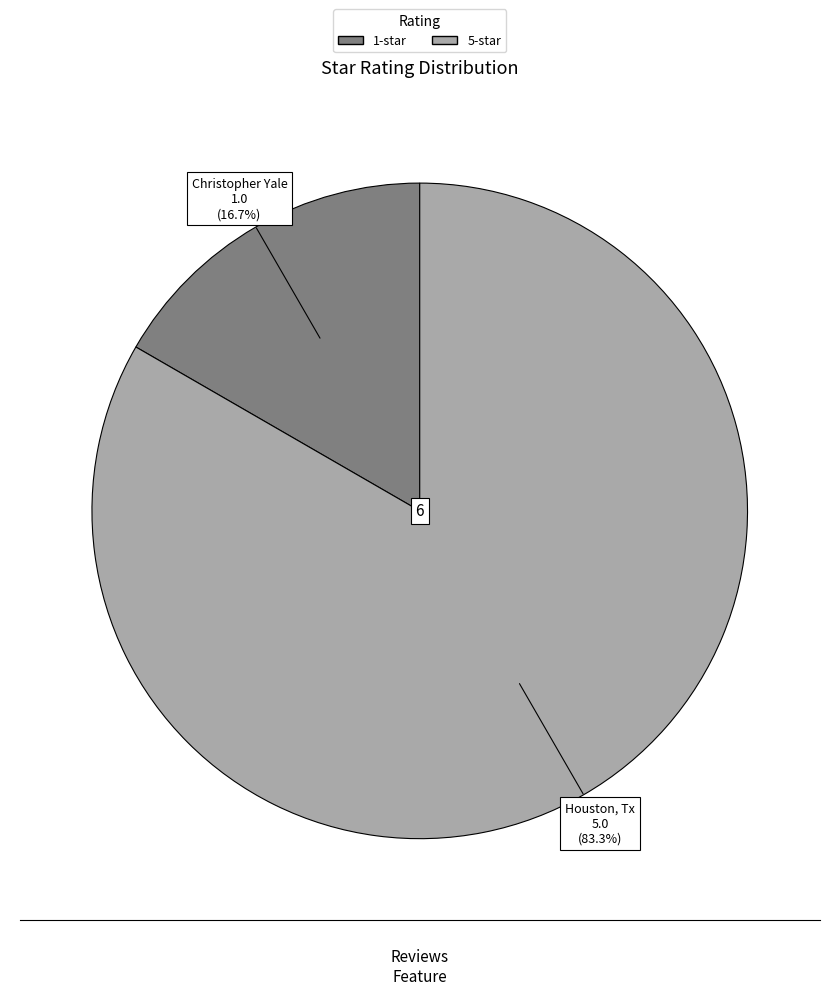

Does any single category account for the majority?

Yes